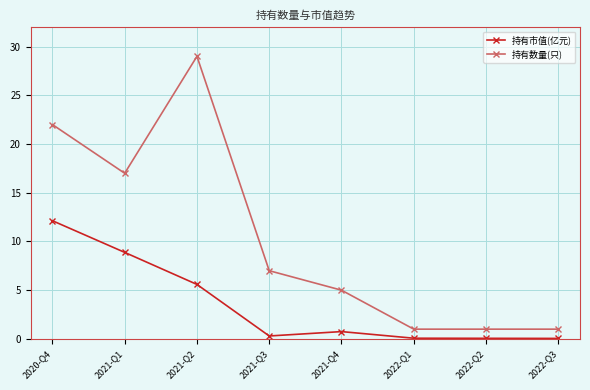

True or false: 持有数量(只) and 持有市值(亿元) intersect in this chart.

False